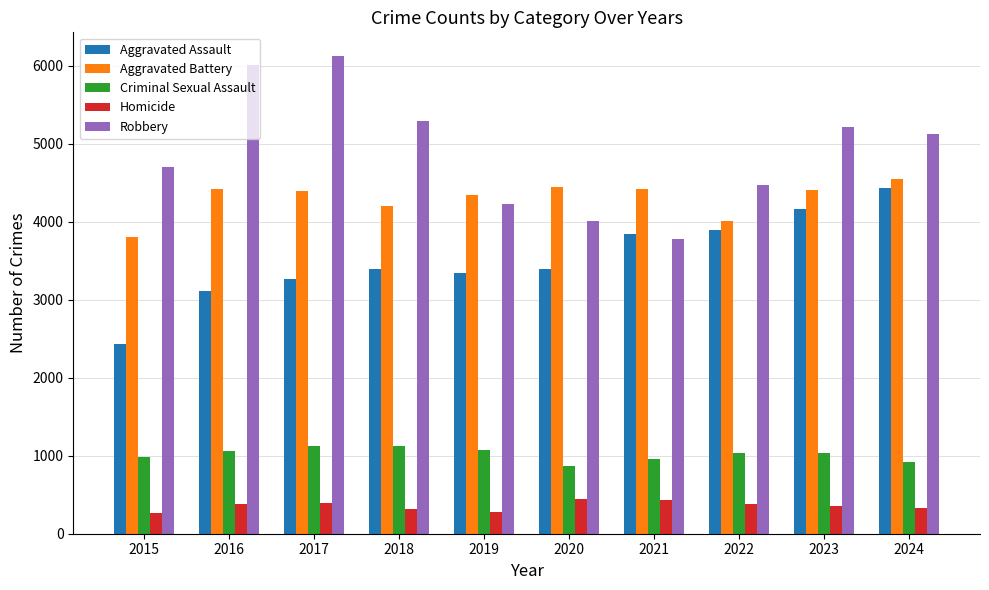

How many groups of bars are there?

10